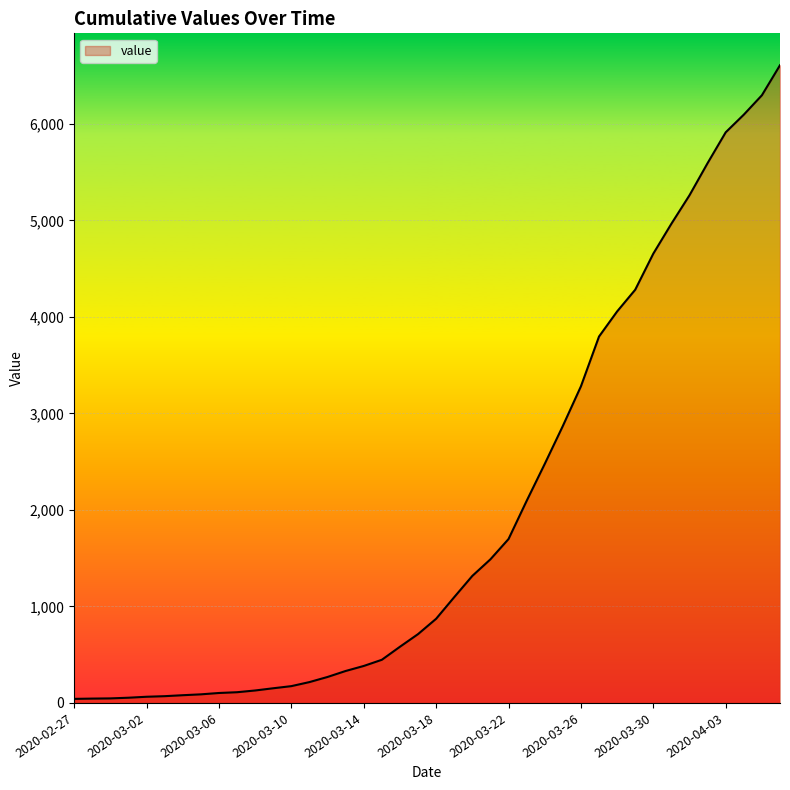

What is the maximum value shown in the chart?

6607